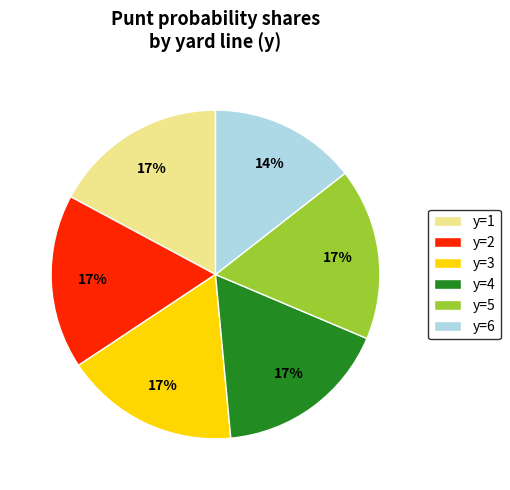

True or false: y=1 accounts for 17% of the total.

True